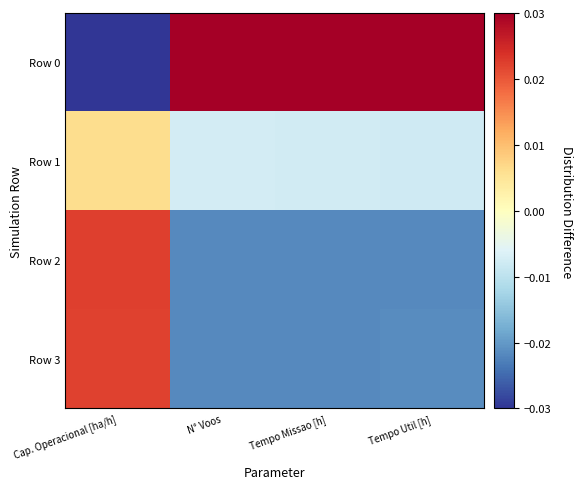

Reading right to left, extract all data points from this chart.

Row 0: Tempo Util [h]=0.1	Tempo Missao [h]=0.1	N° Voos=0.1	Cap. Operacional [ha/h]=-0.1
Row 1: Tempo Util [h]=-0.0	Tempo Missao [h]=-0.0	N° Voos=-0.0	Cap. Operacional [ha/h]=0.0
Row 2: Tempo Util [h]=-0.0	Tempo Missao [h]=-0.0	N° Voos=-0.0	Cap. Operacional [ha/h]=0.0
Row 3: Tempo Util [h]=-0.0	Tempo Missao [h]=-0.0	N° Voos=-0.0	Cap. Operacional [ha/h]=0.0